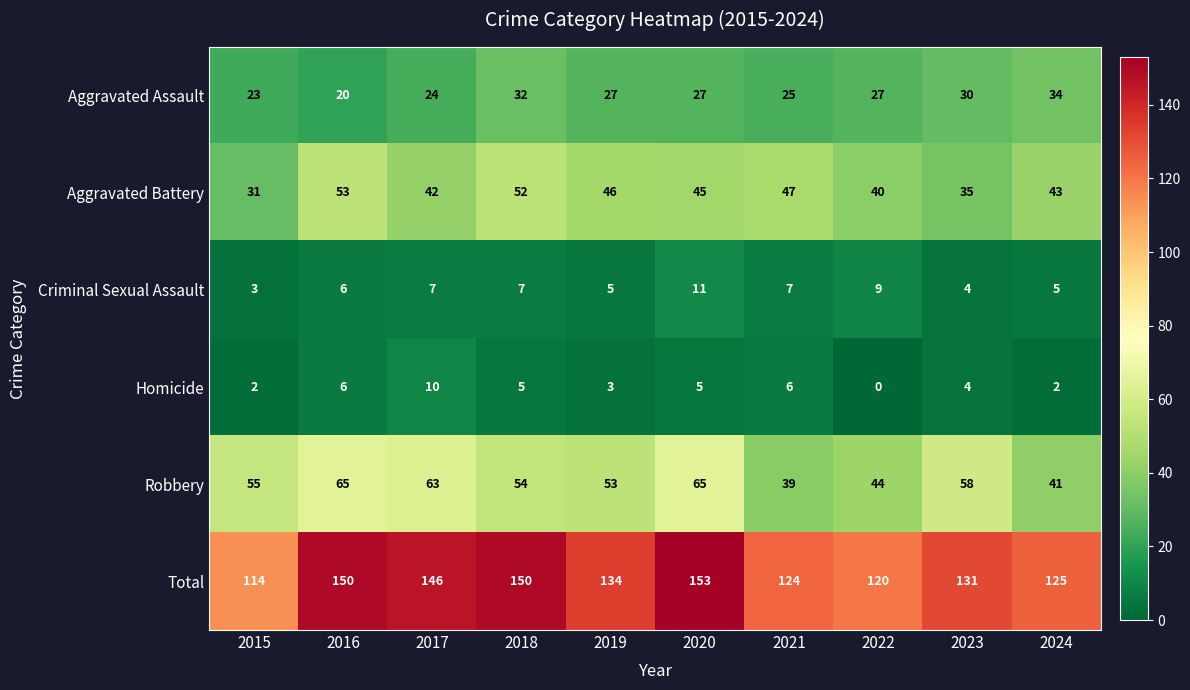

How many series are shown in this chart?

6